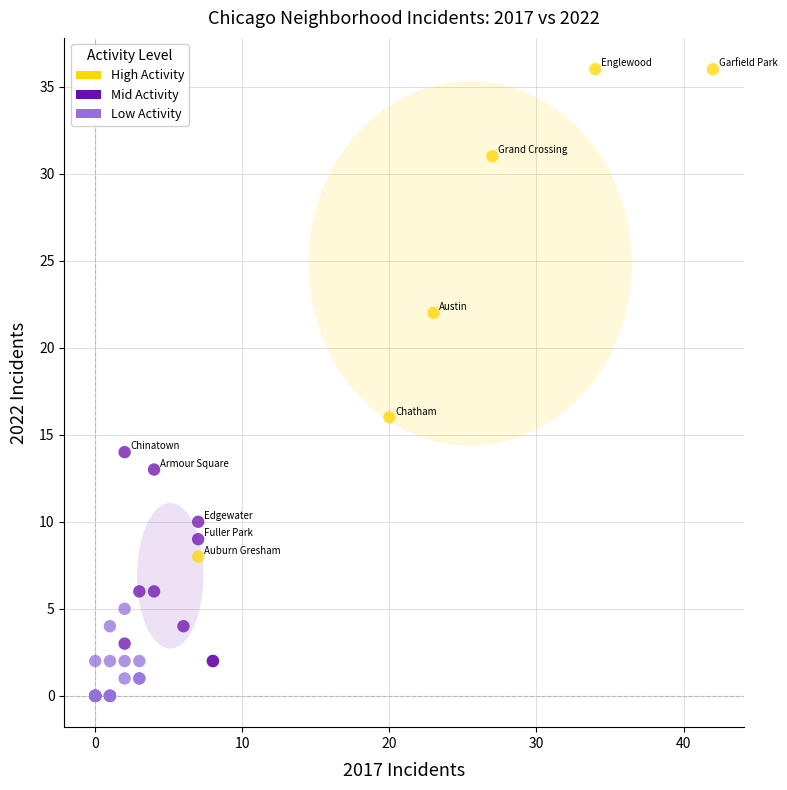

What are all the series names shown in the legend?

High Activity, Mid Activity, Low Activity